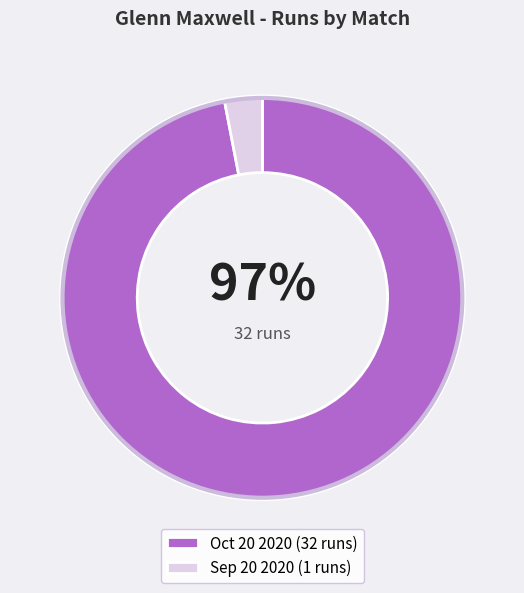

Is Oct 20 2020 the majority of the pie?

Yes